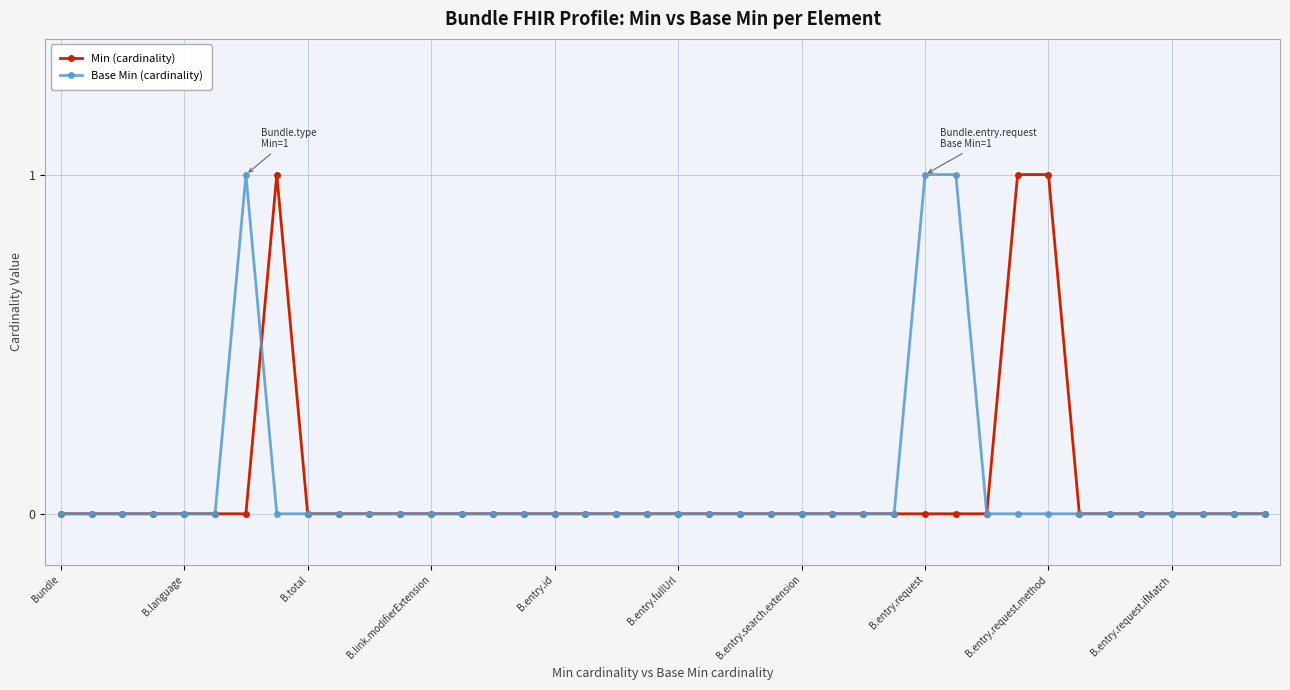

How many Base Min (cardinality) values are between 0 and 1?

40